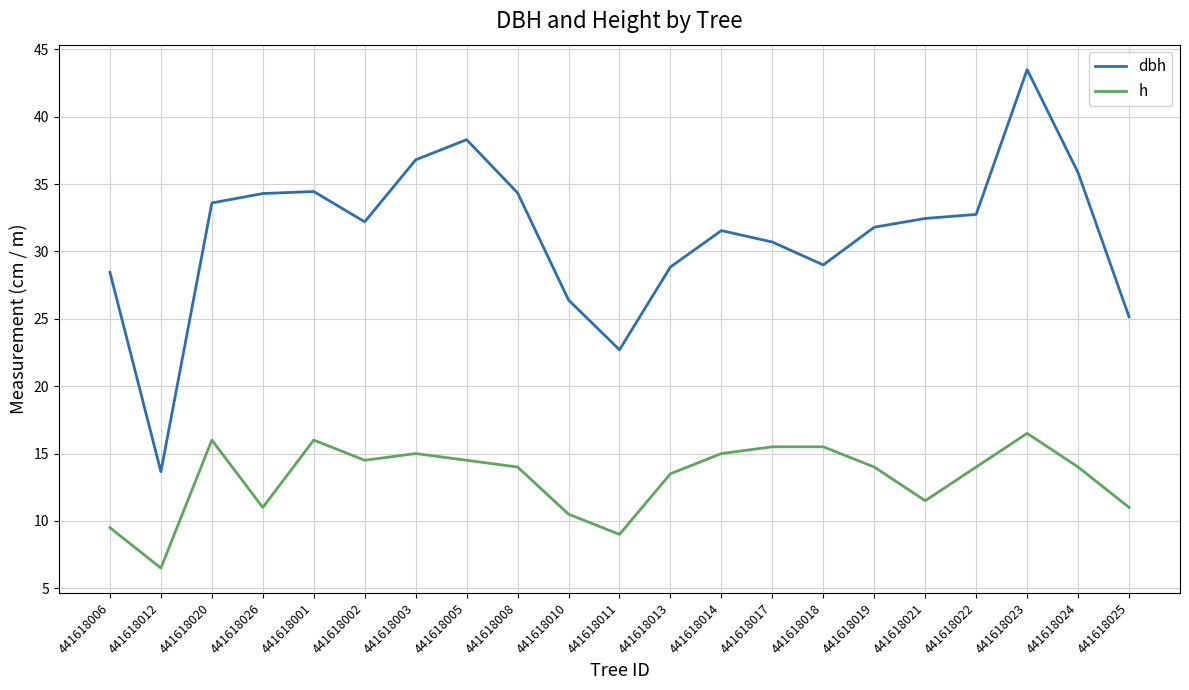

The value of dbh at 441618002 is 15.8. True or false?

False